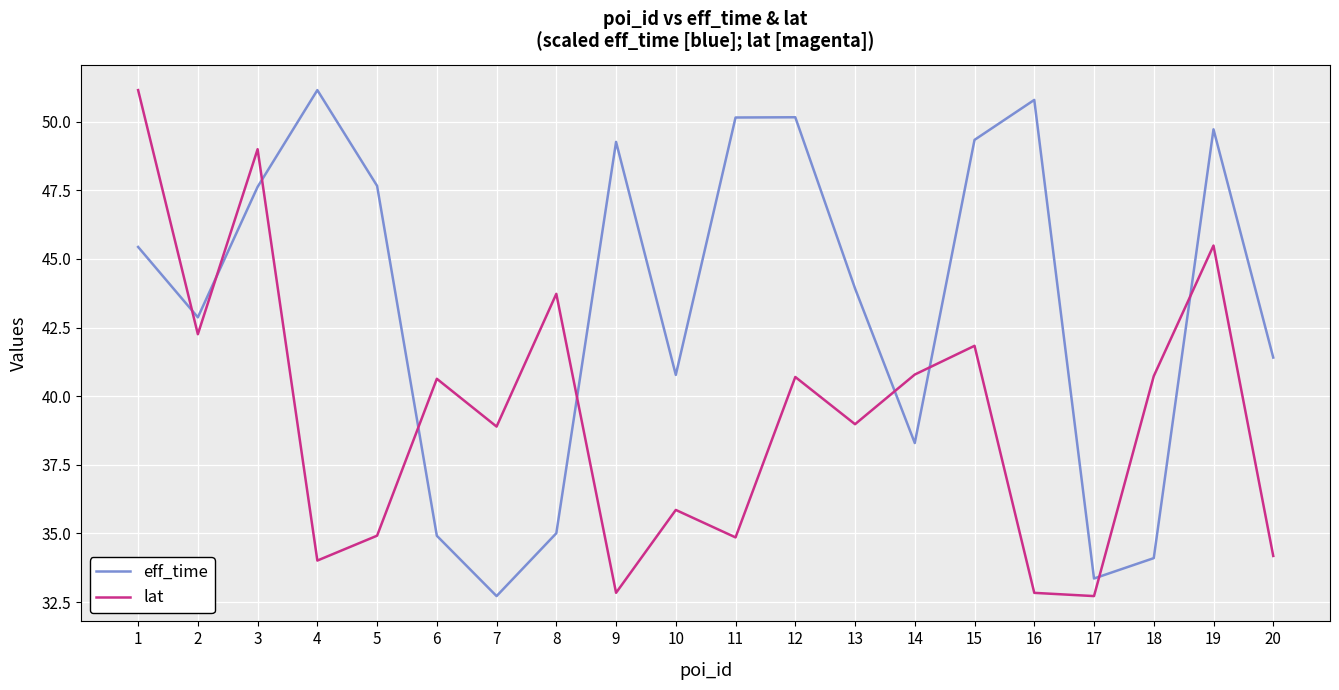

At 20, list the series in order from smallest to largest.

lat, eff_time